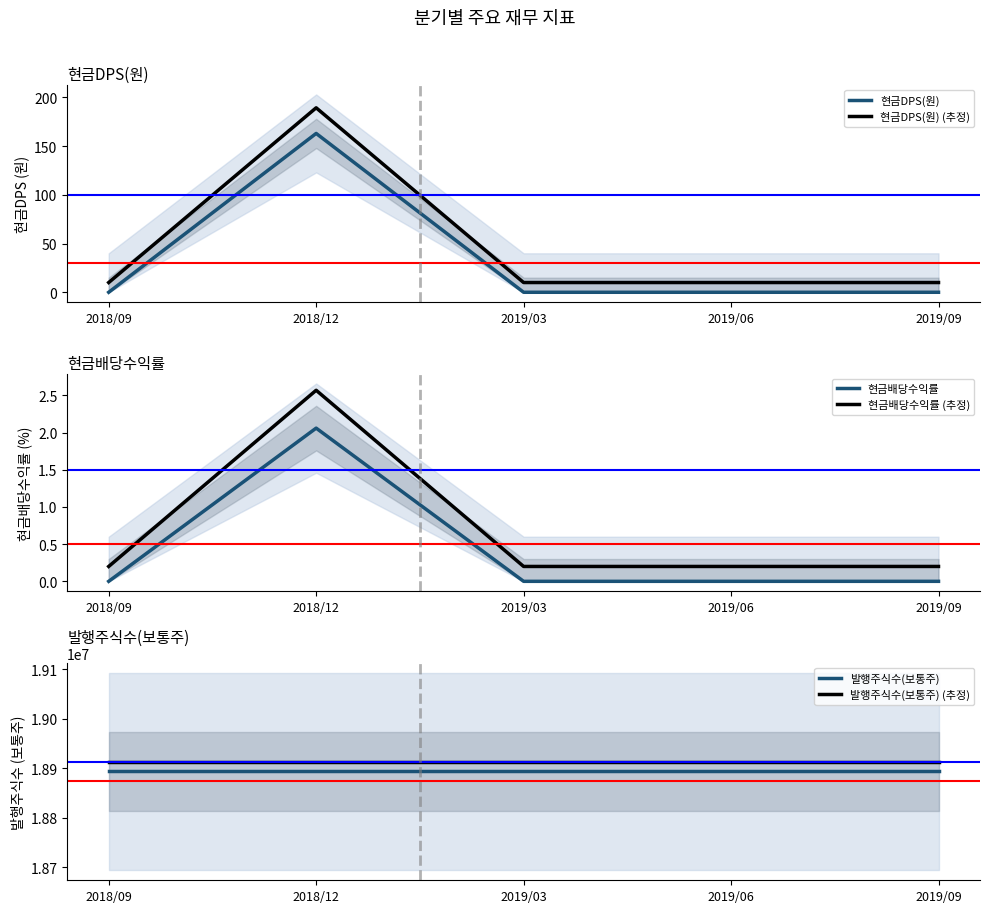

True or false: 발행주식수(보통주) (추정) and 현금배당수익률 cross at least once.

False